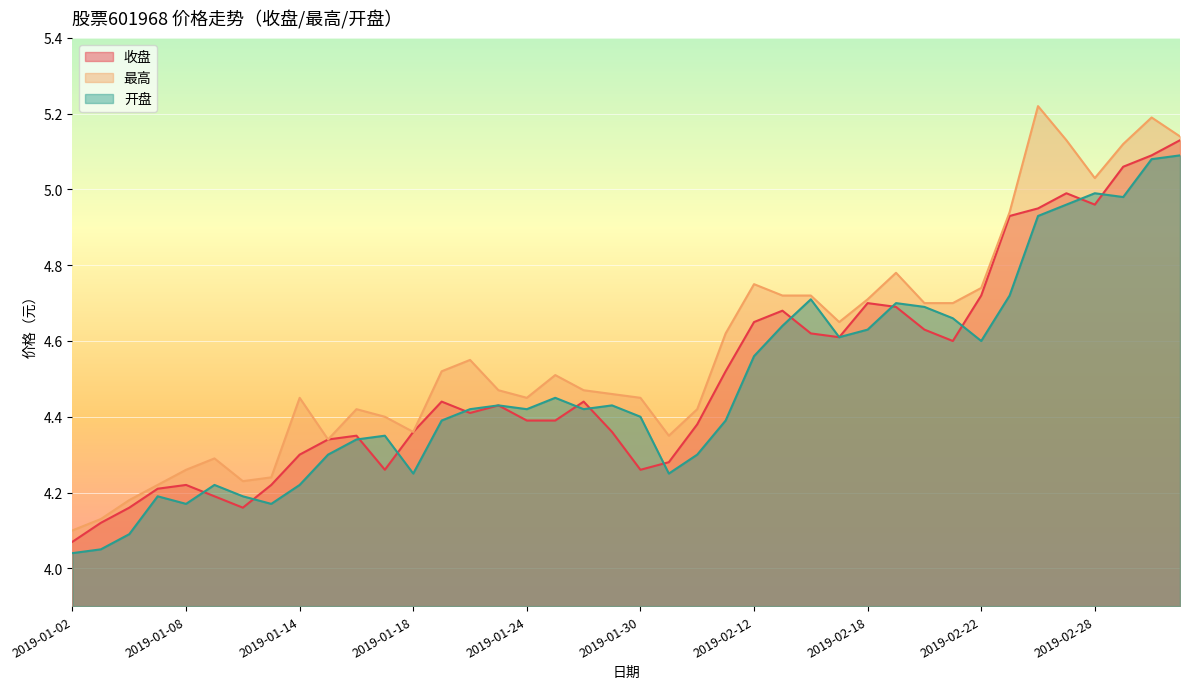

What is the sum of the 开盘 values at 2019-01-07 and 2019-02-26?

9.1